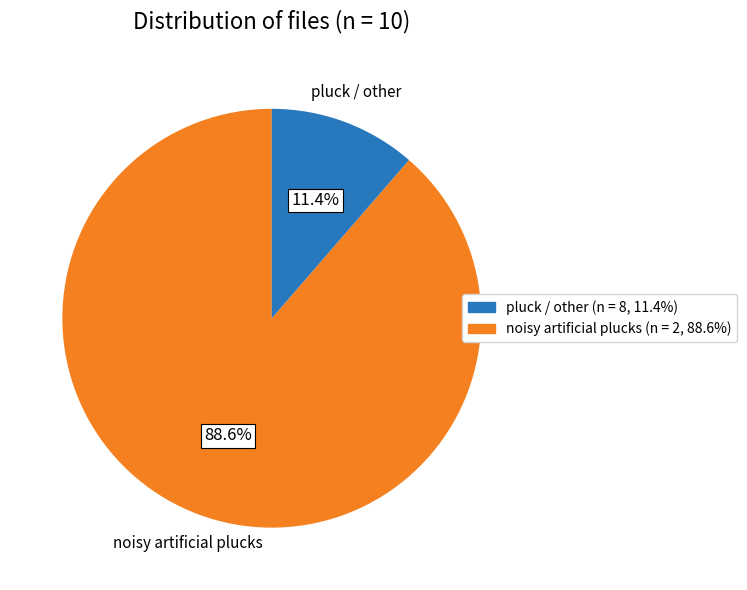

Is there any slice that represents more than half of the pie?

Yes